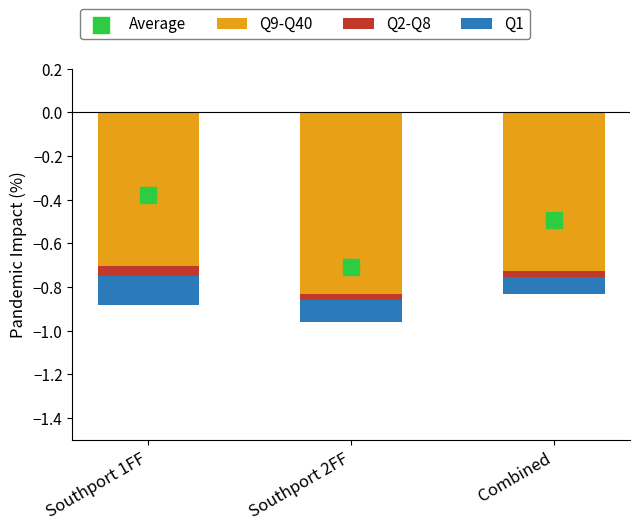

Which series has the largest total across all categories?

Q2-Q8